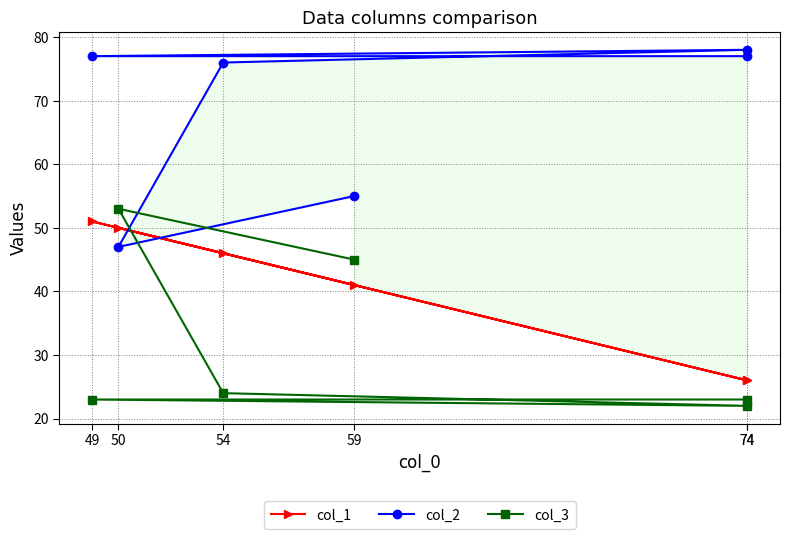

How many times do col_2 and col_1 cross each other?

2